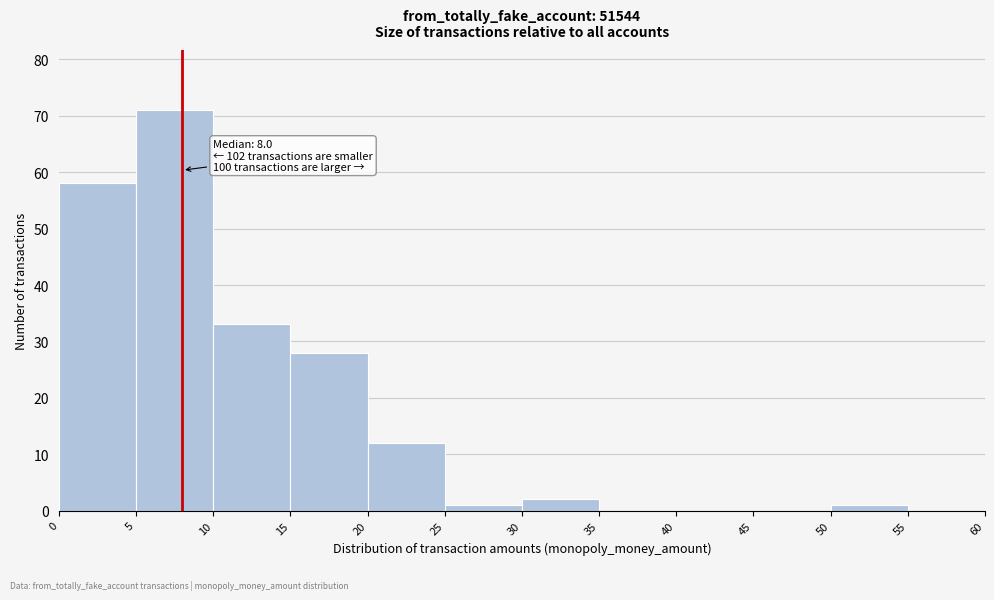

Over which range of the x-axis is the bar tallest?

5 to 10